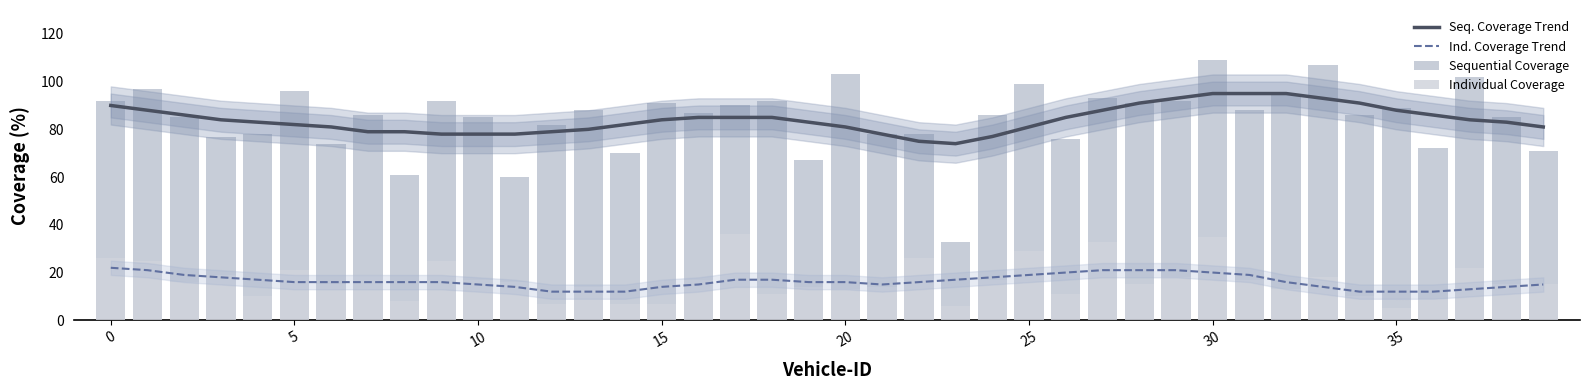

Which label corresponds to the largest value in the chart?

30